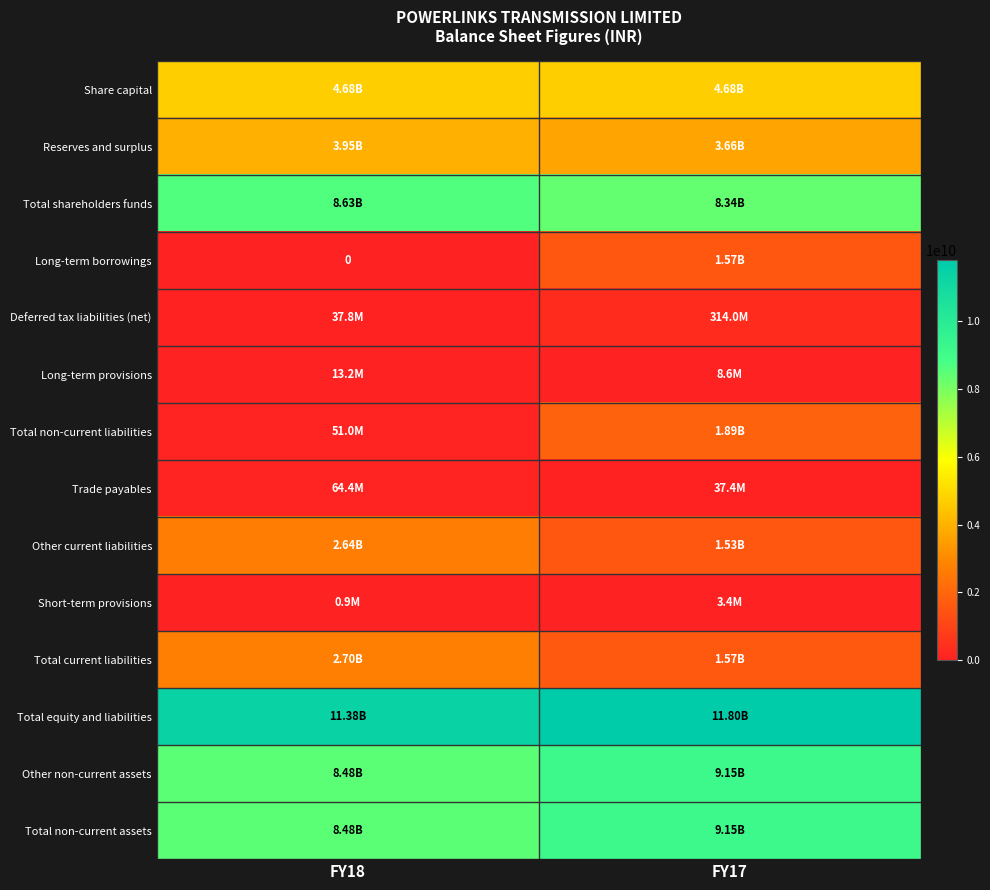

What is the difference between the Other non-current assets values at FY18 and FY17?

663300000